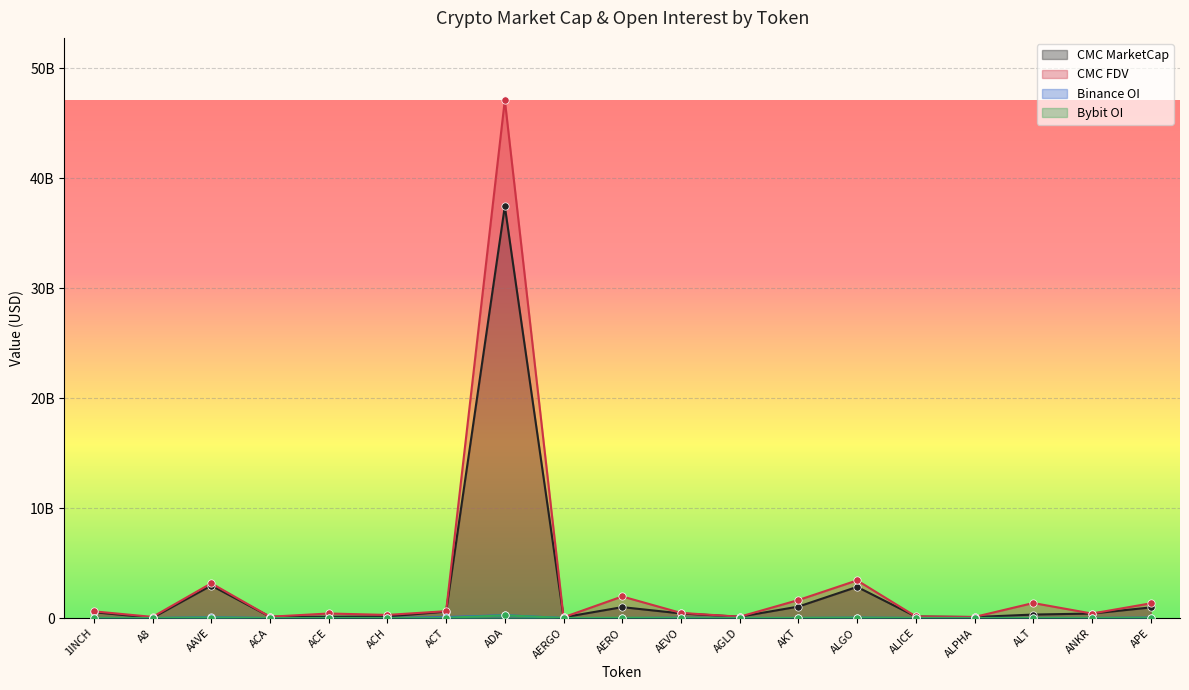

Which series reaches the minimum Y coordinate?

Binance_OI